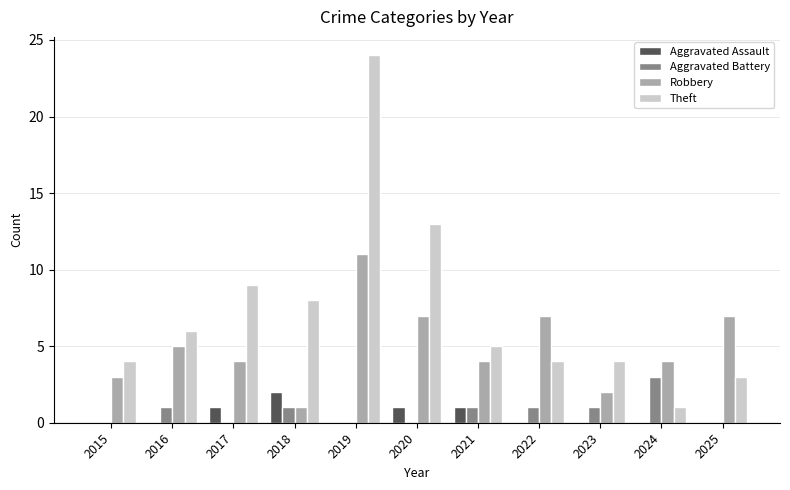

Reading right to left, extract all data points from this chart.

Aggravated Assault: 2025=0	2024=0	2023=0	2022=0	2021=1	2020=1	2019=0	2018=2	2017=1	2016=0	2015=0
Aggravated Battery: 2025=0	2024=3	2023=1	2022=1	2021=1	2020=0	2019=0	2018=1	2017=0	2016=1	2015=0
Robbery: 2025=7	2024=4	2023=2	2022=7	2021=4	2020=7	2019=11	2018=1	2017=4	2016=5	2015=3
Theft: 2025=3	2024=1	2023=4	2022=4	2021=5	2020=13	2019=24	2018=8	2017=9	2016=6	2015=4